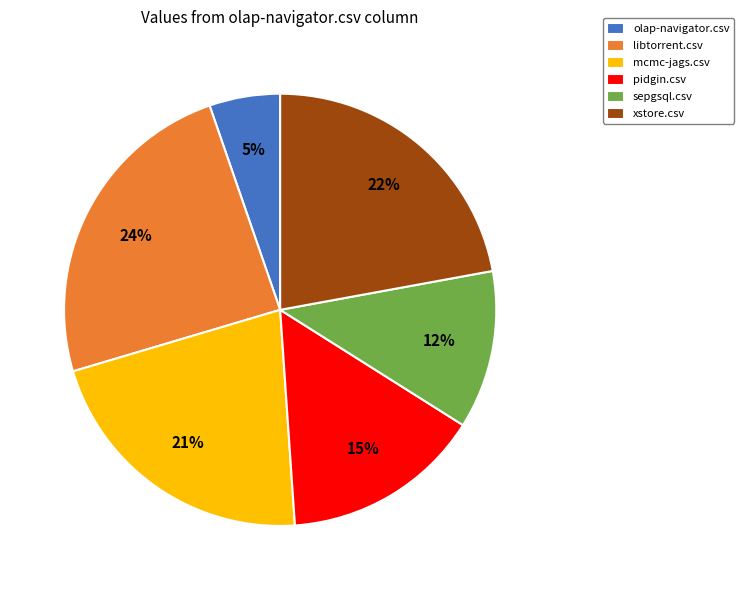

What is the largest slice in the pie chart?

libtorrent.csv